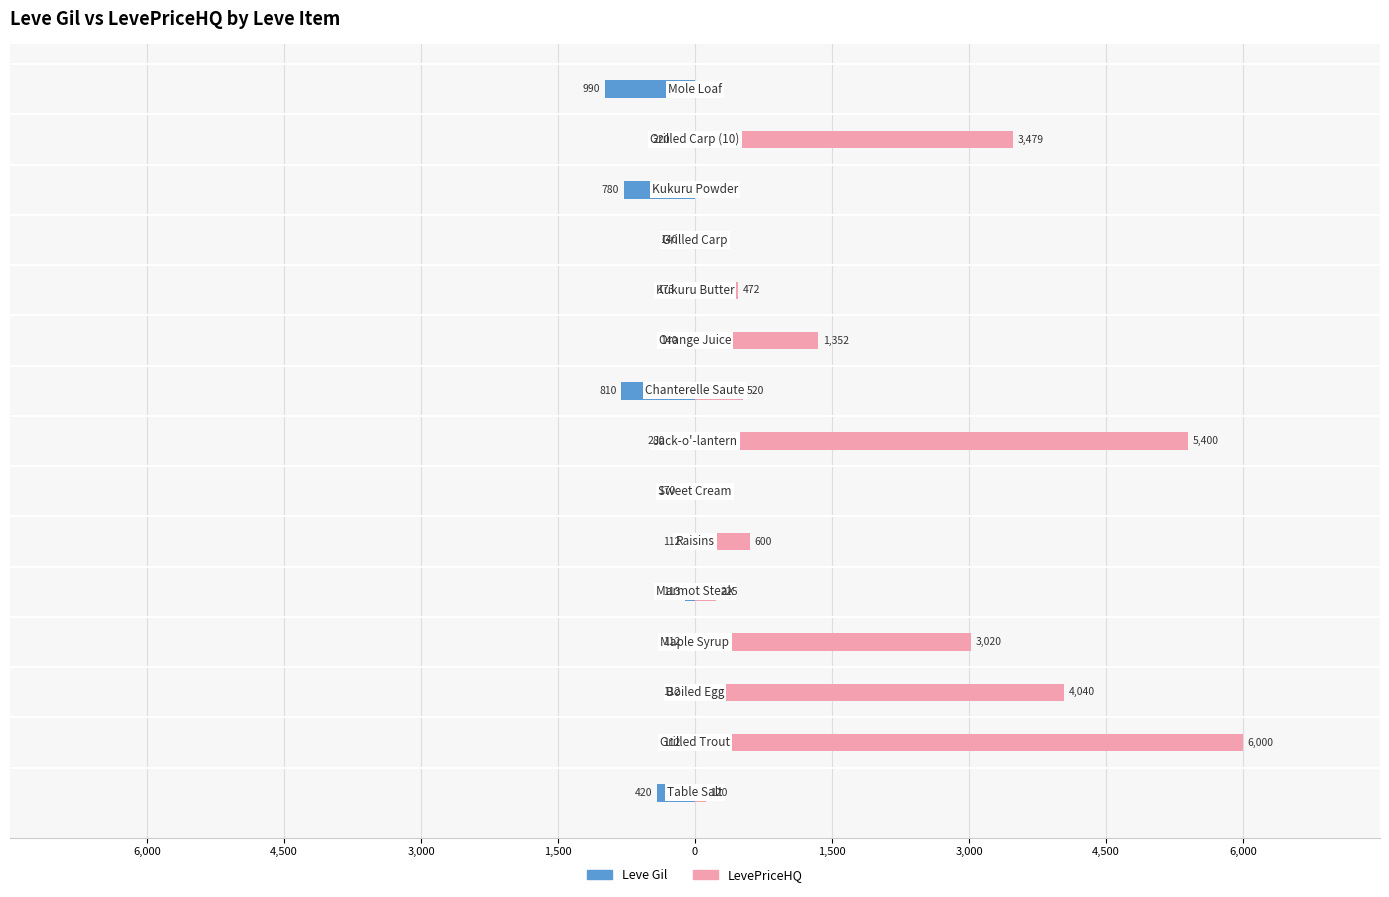

Is it true that Leve Gil equals -1666.5 at 14?

False